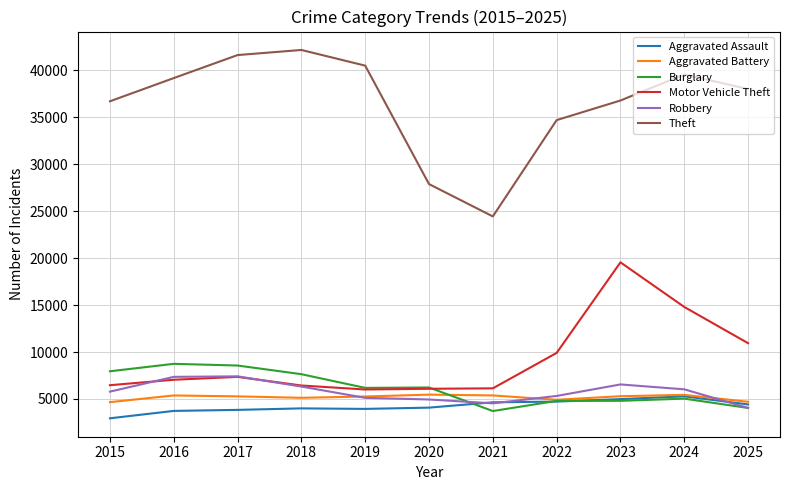

What is the minimum value for Burglary?

3710